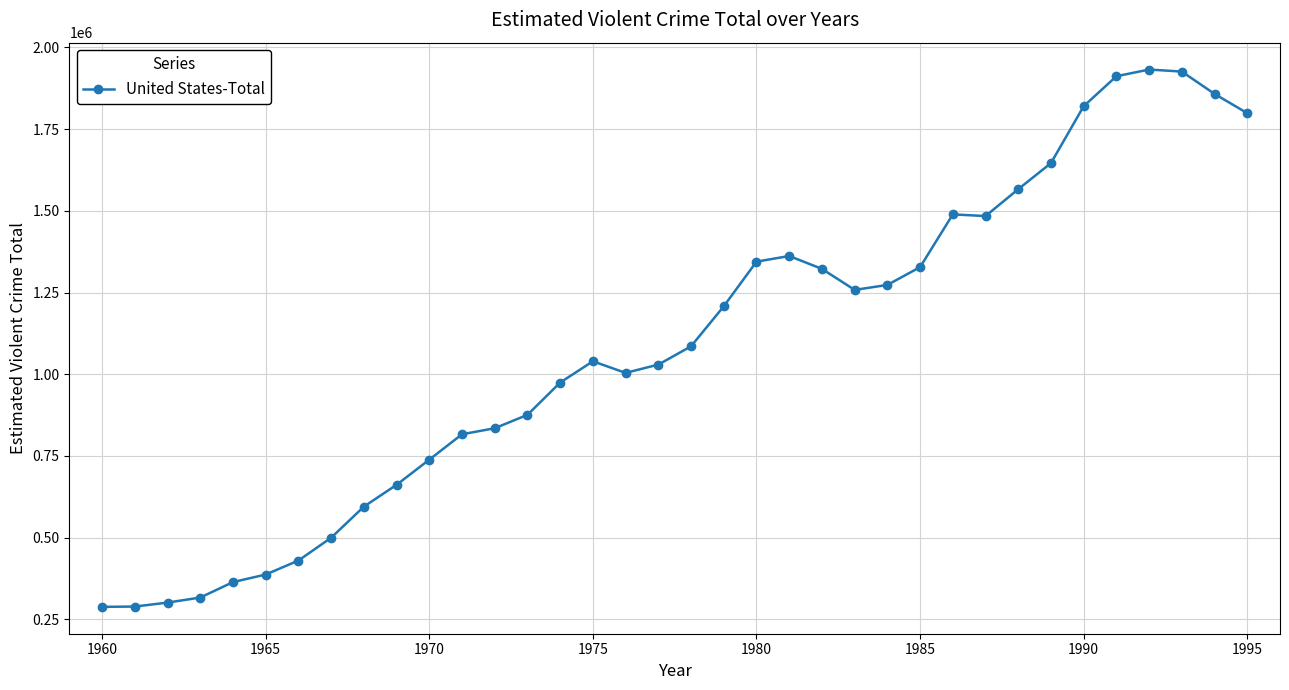

What is the value of the 25th point from the left?

1273282